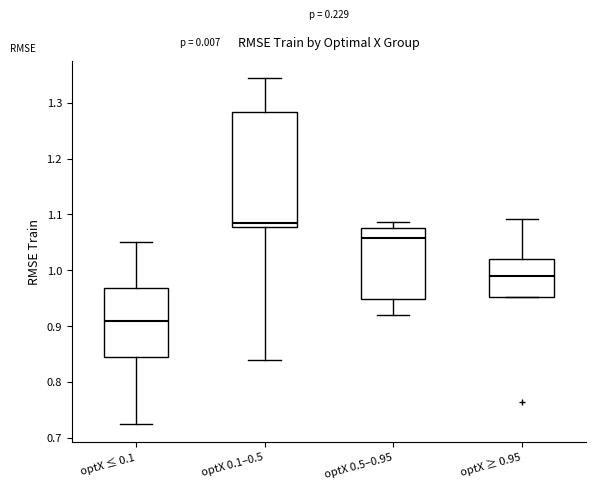

Which box's median line is the lowest?

optX ≤ 0.1